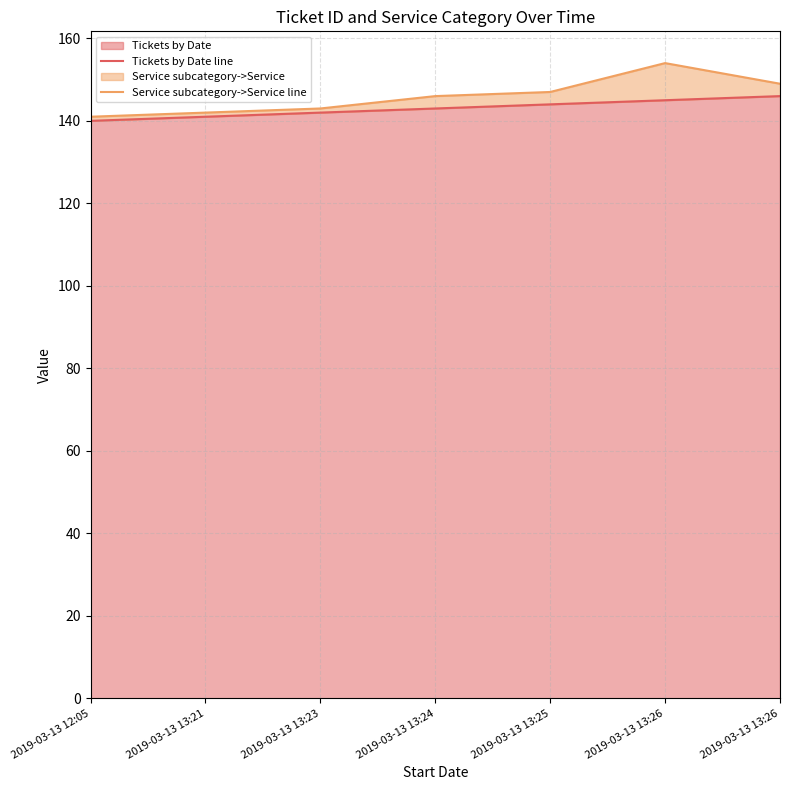

What is the sum of the Tickets by Date line values at 2019-03-13 13:24 and 2019-03-13 13:21?

284